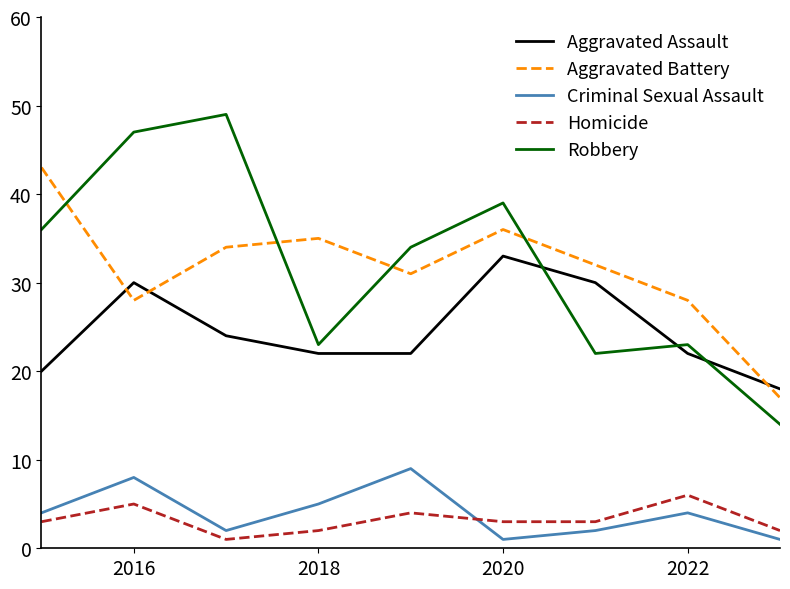

Which series has the largest range (max minus min)?

Robbery